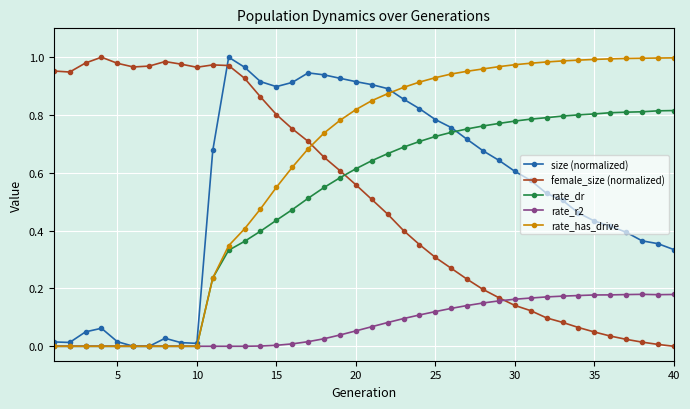

Which series has the largest total across all categories?

rate_has_drive